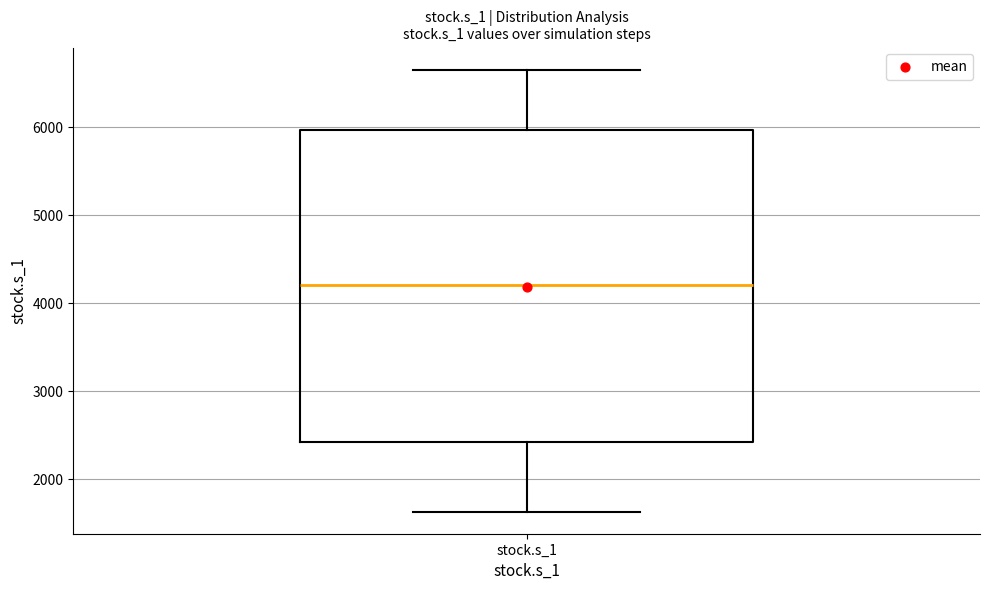

Transcribe this box plot: give where the median line is, the range the box spans, and where the two whiskers end, as read against the y-axis. The values are not printed on the chart, so give them approximately, as read against the axis.

median 4200, box 2400 to 6000, whiskers 1600 to 6700